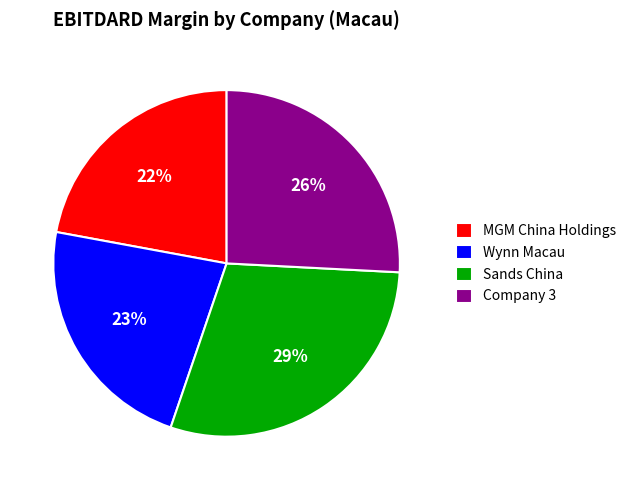

What percentage is the Company 3 slice, to the nearest percent?

26%